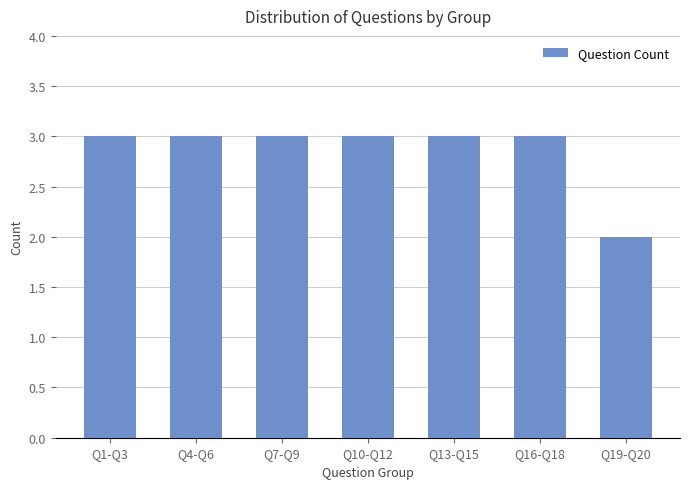

What is the smallest value displayed?

2